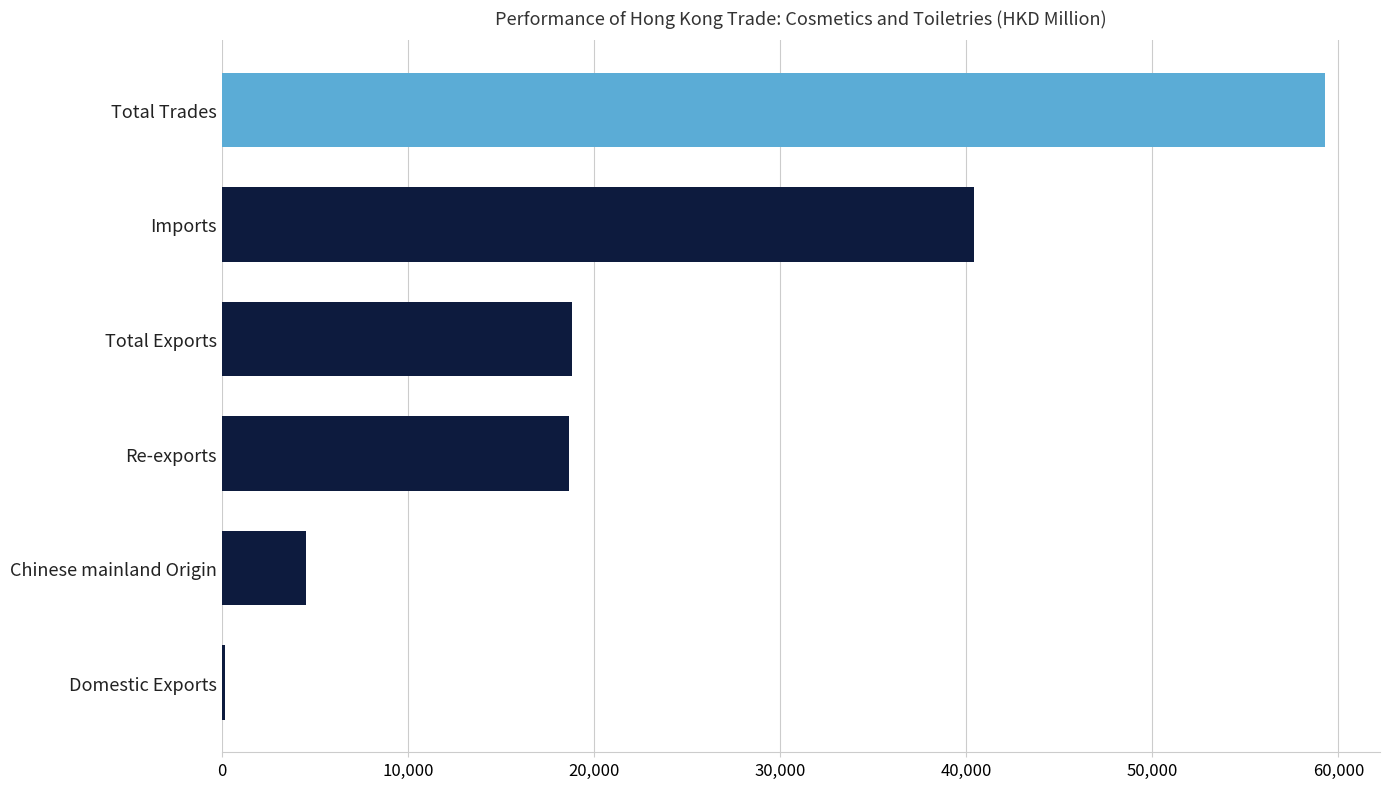

Which has a higher value, Domestic Exports or Total Trades?

Total Trades